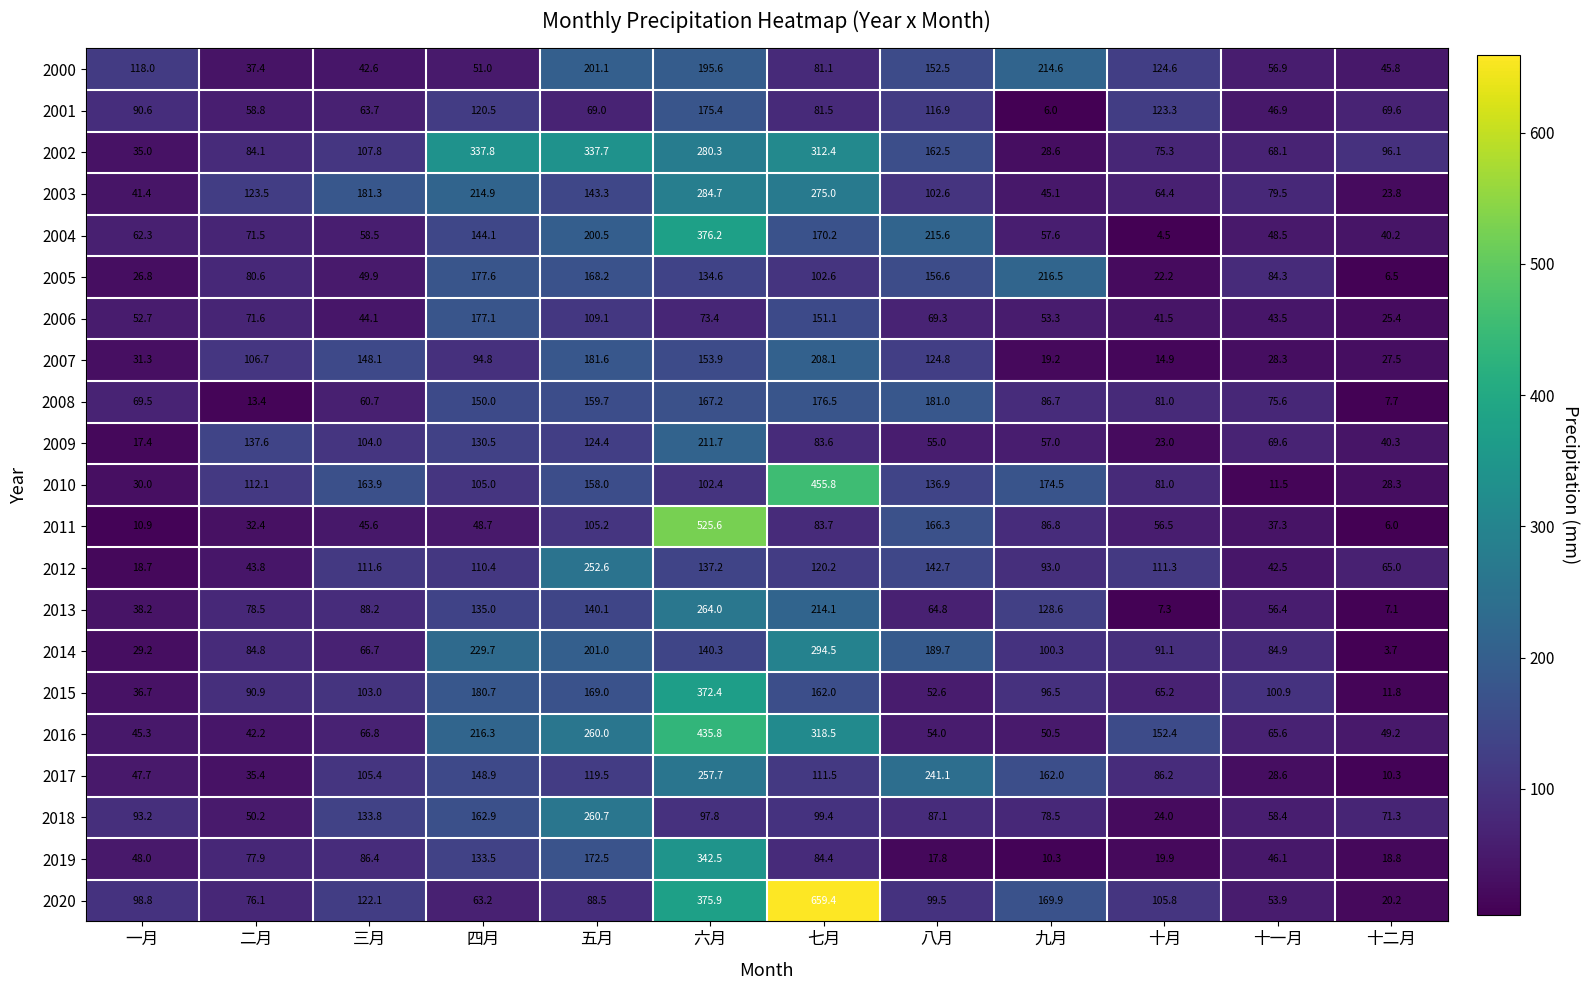

Read the 2014 value at 八月.

189.7